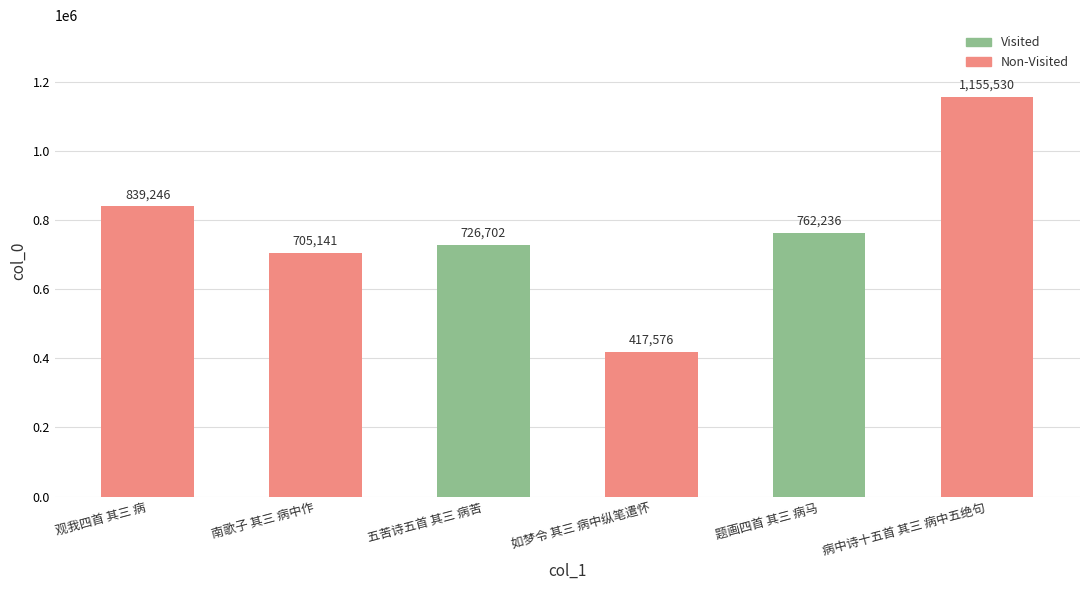

At which label is the value closest to 786553?

题画四首 其三 病马